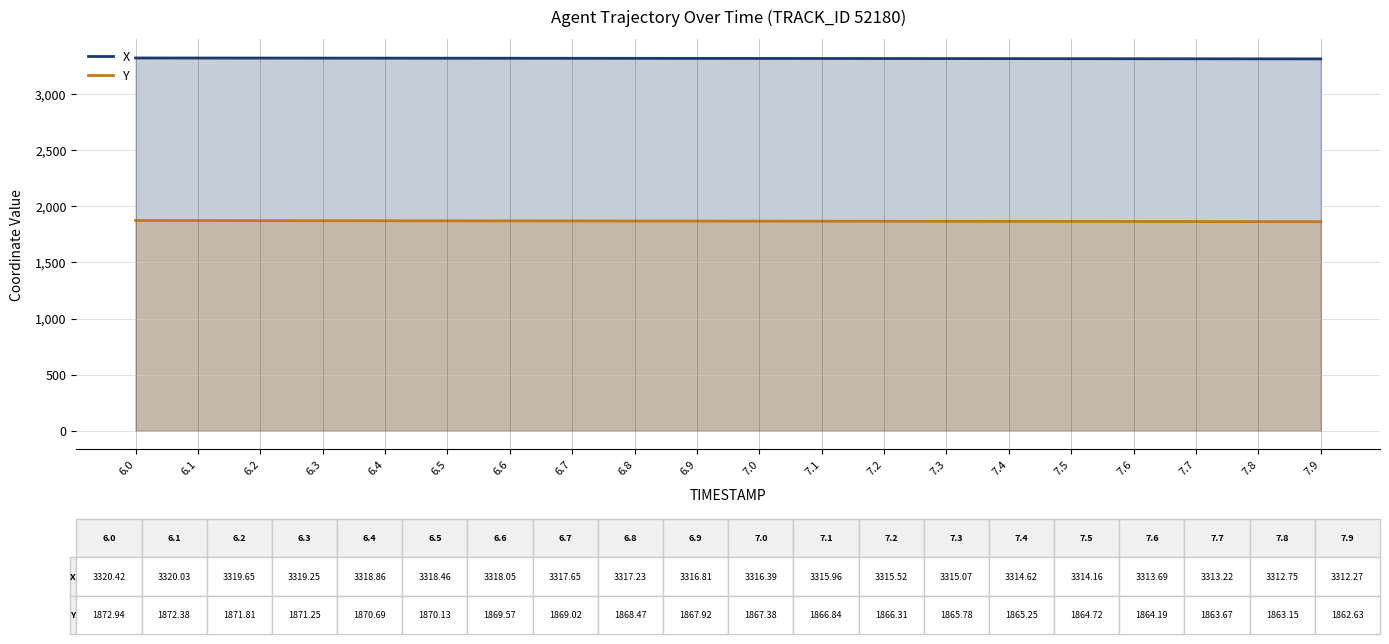

True or false: Y and X cross at least once.

False